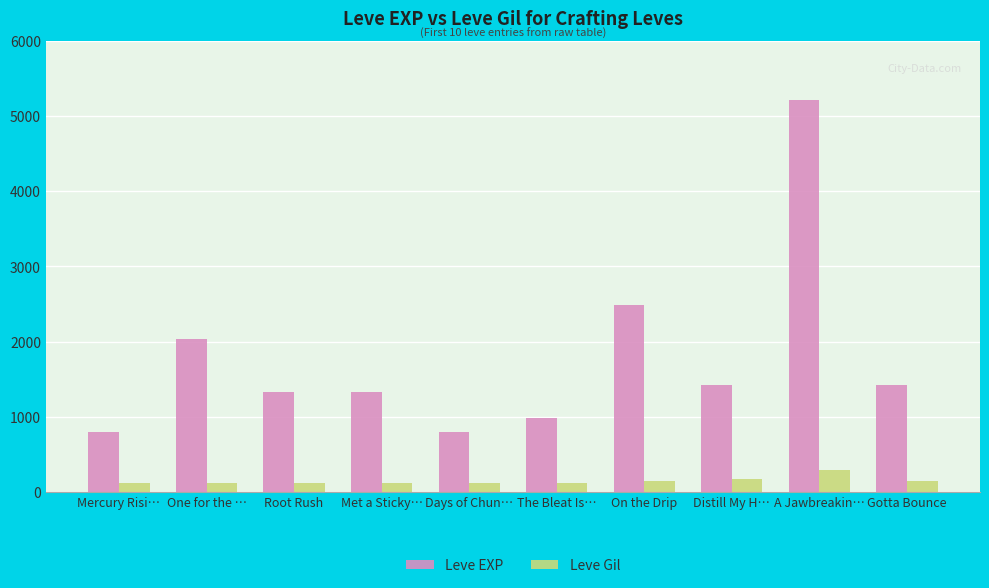

What is the maximum value shown in the chart?

5220